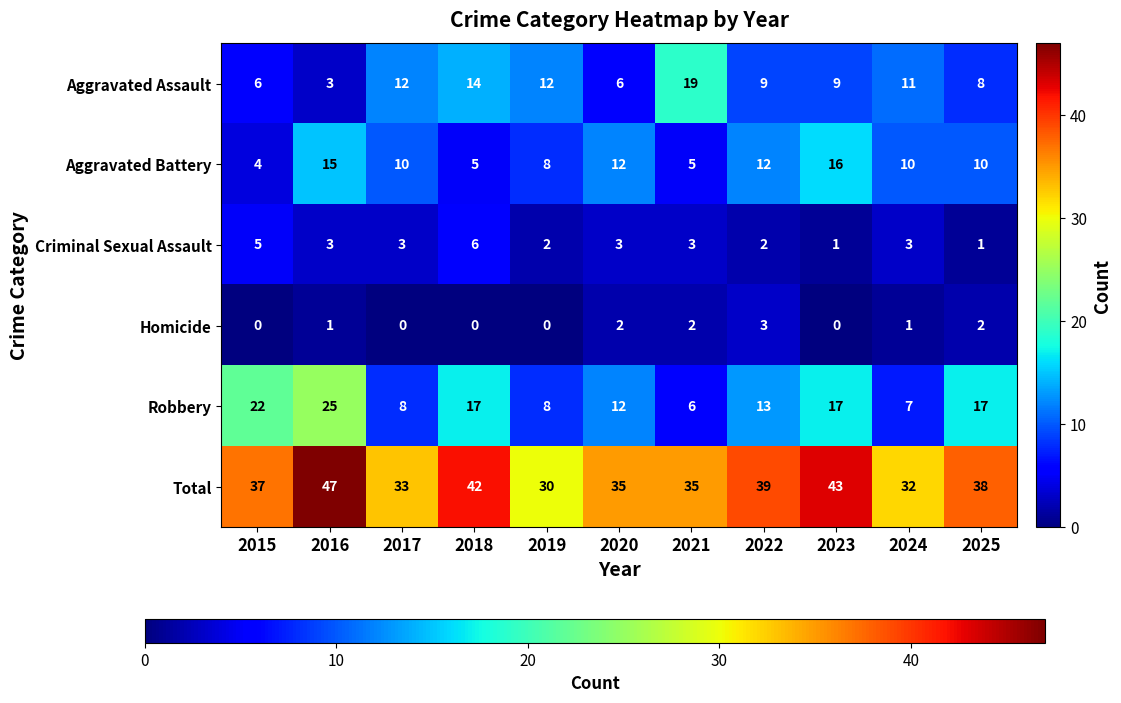

What is the lowest value of the Robbery series?

6